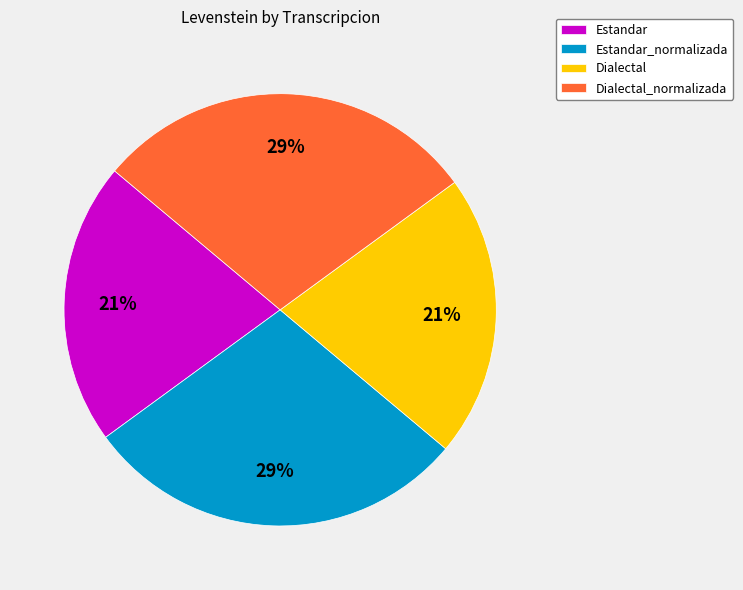

To the nearest percent, what portion does Dialectal_normalizada represent?

29%